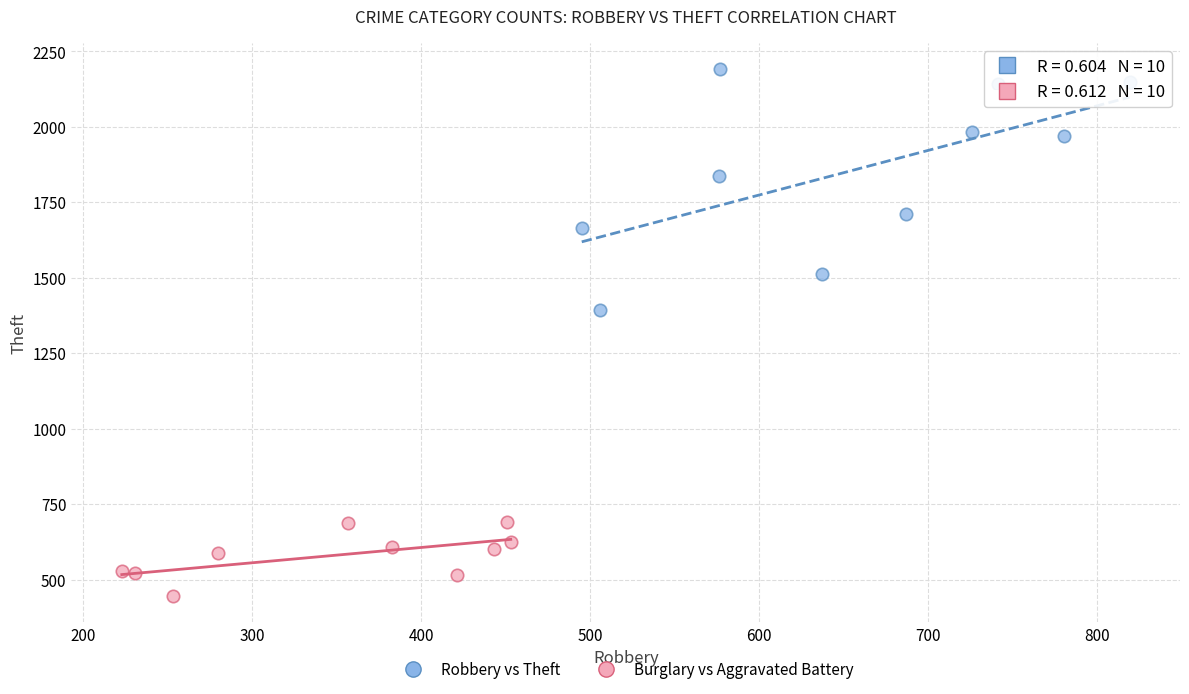

Which series has the largest Y range (max minus min)?

Robbery vs Theft